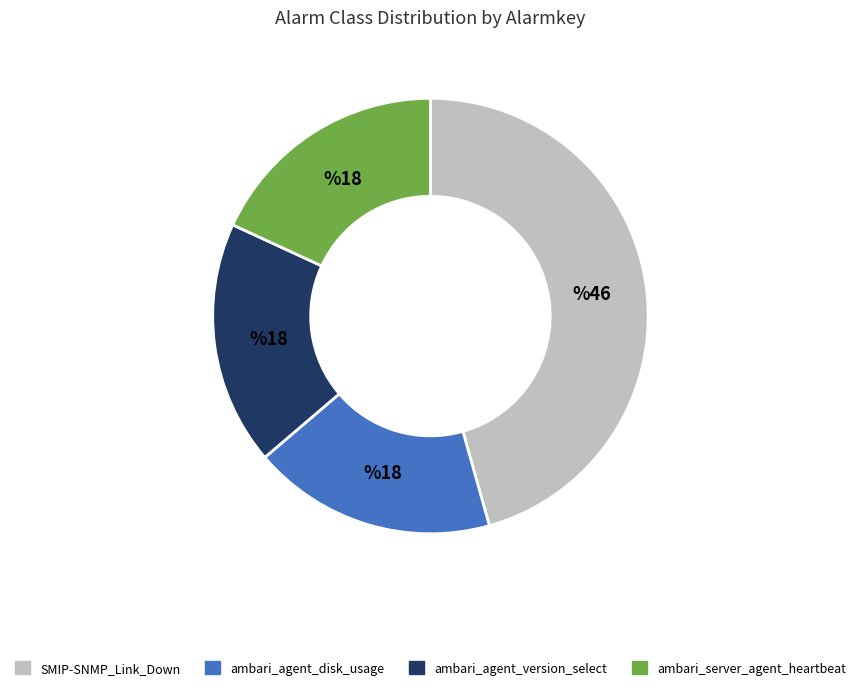

Is the sum of ambari_server_agent_heartbeat and ambari_agent_disk_usage greater than half?

No